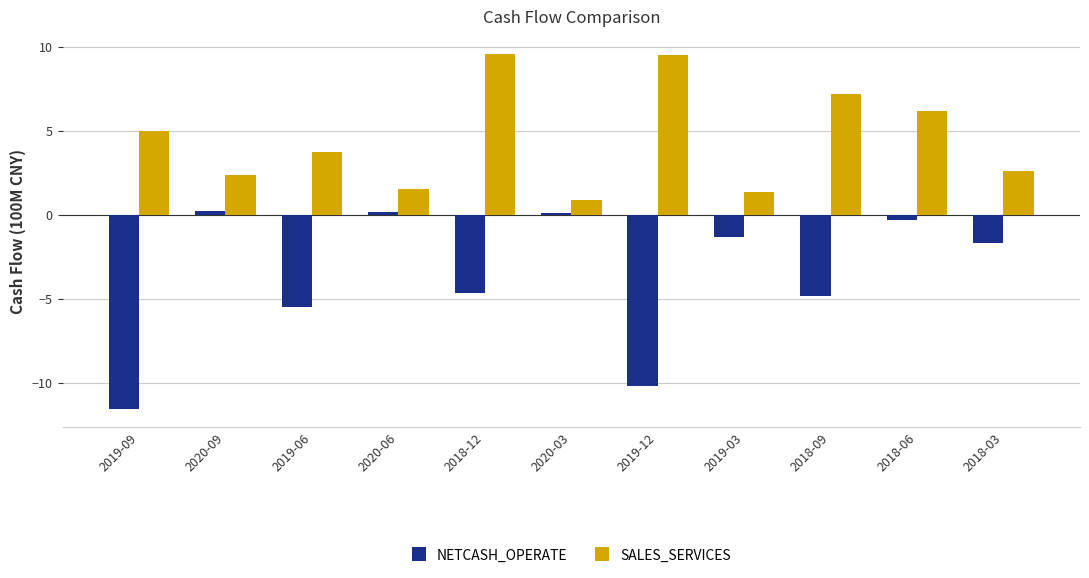

What is the maximum value shown in the chart?

9.6